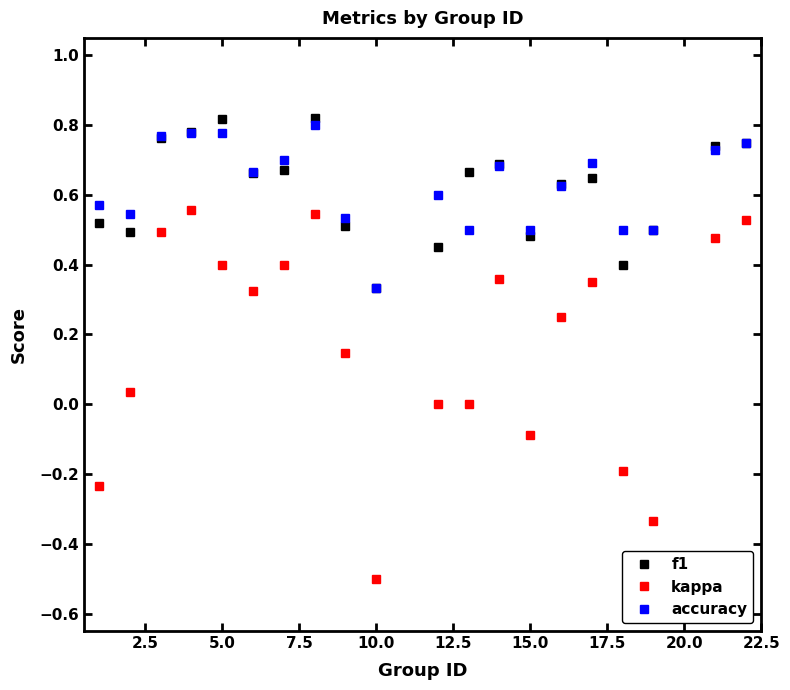

How many f1 values are between 0 and 1?

20